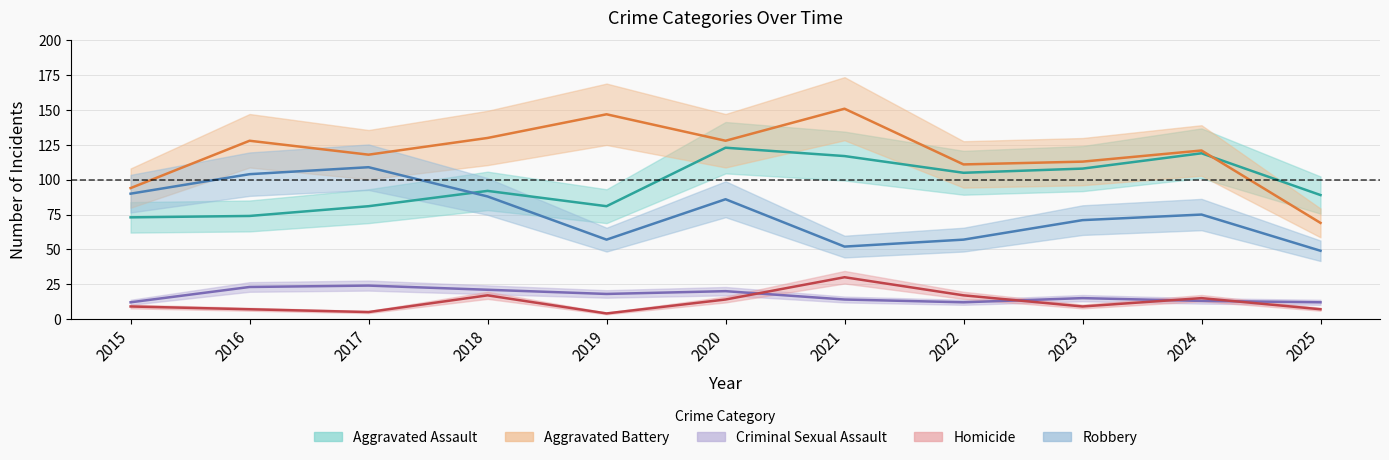

How many interior local peaks does the Criminal Sexual Assault series have?

3